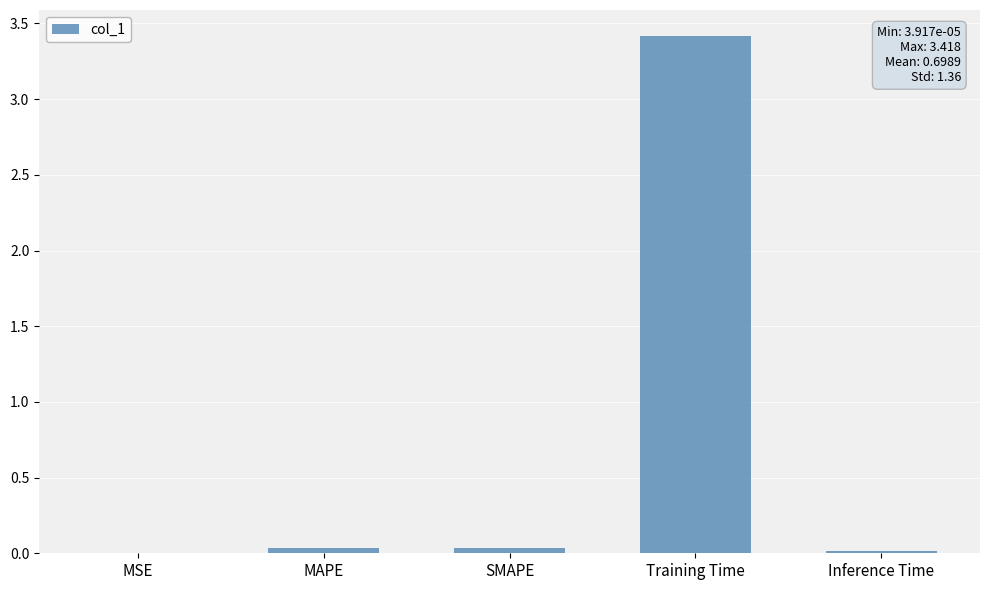

Between MAPE and Training Time, which is larger?

Training Time